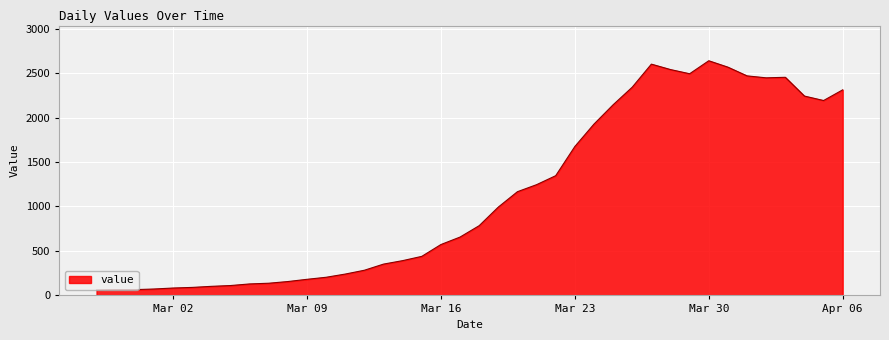

Does the chart have visible grid lines?

Yes